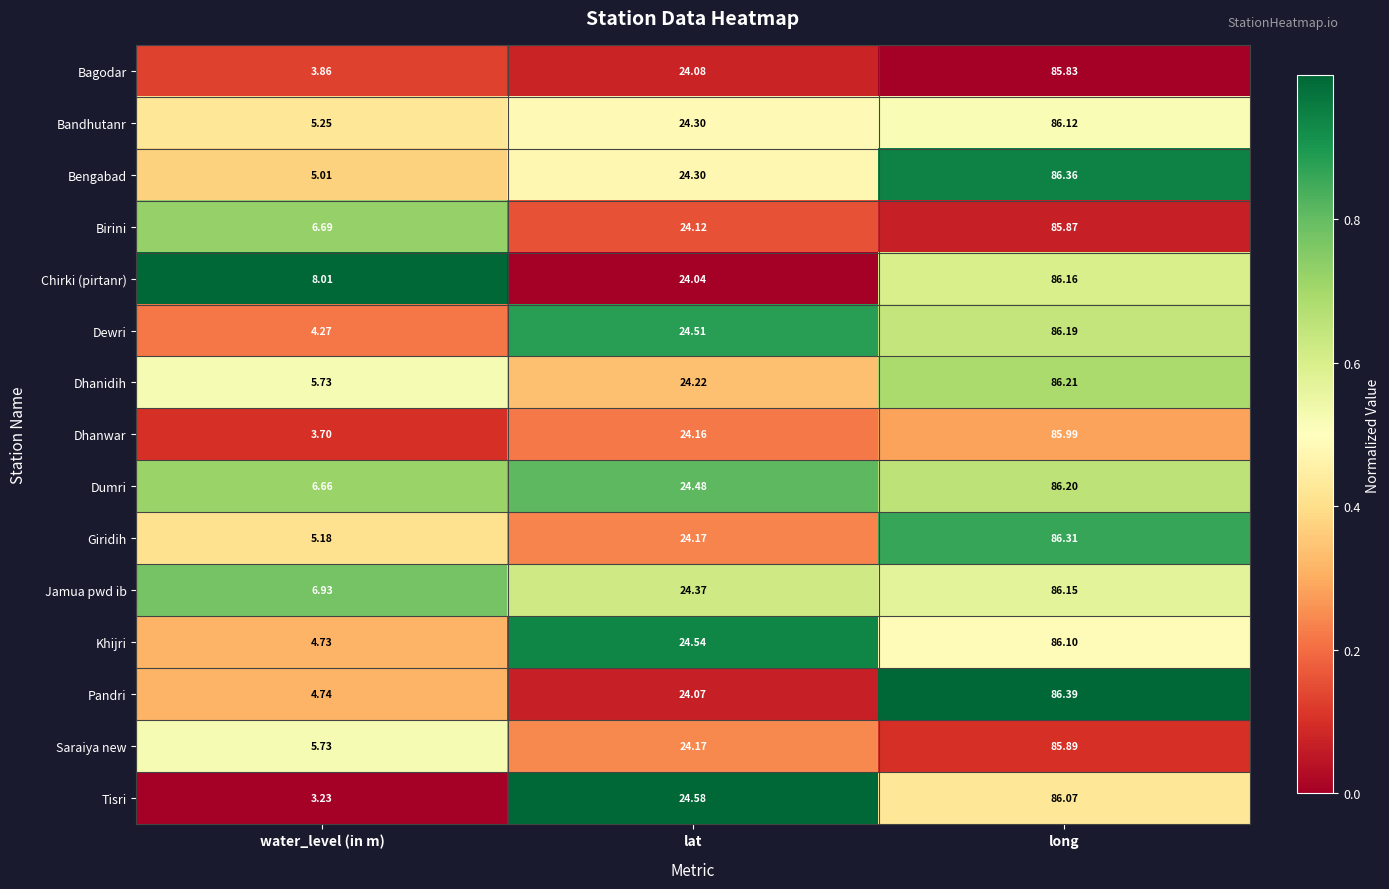

List the labels in order of Bagodar value, largest first.

long, lat, water_level (in m)